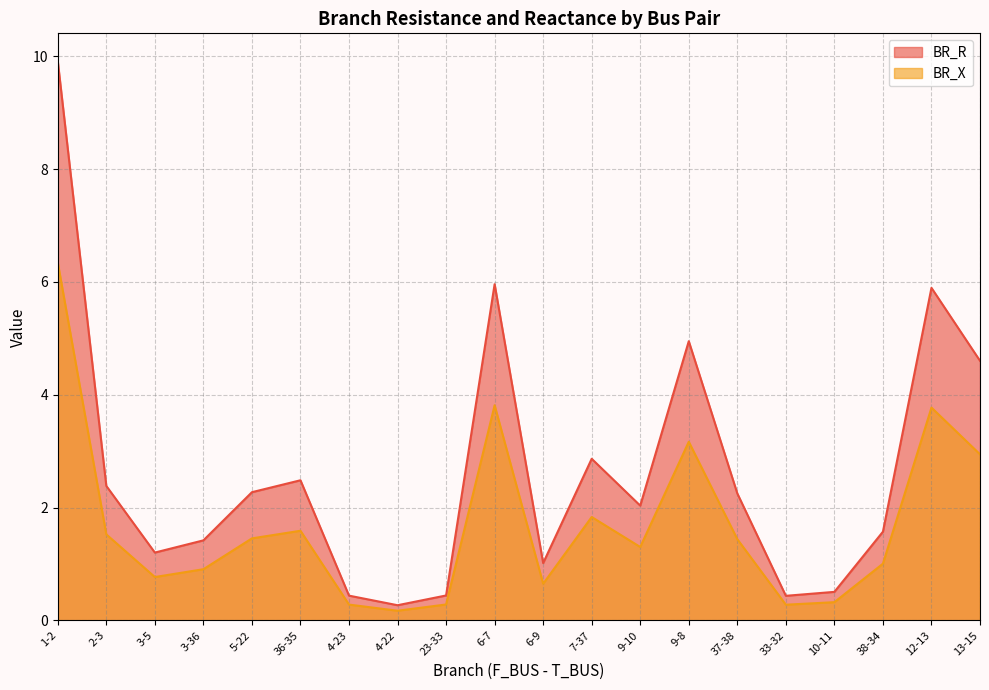

At which label does BR_X first exceed 1?

1-2